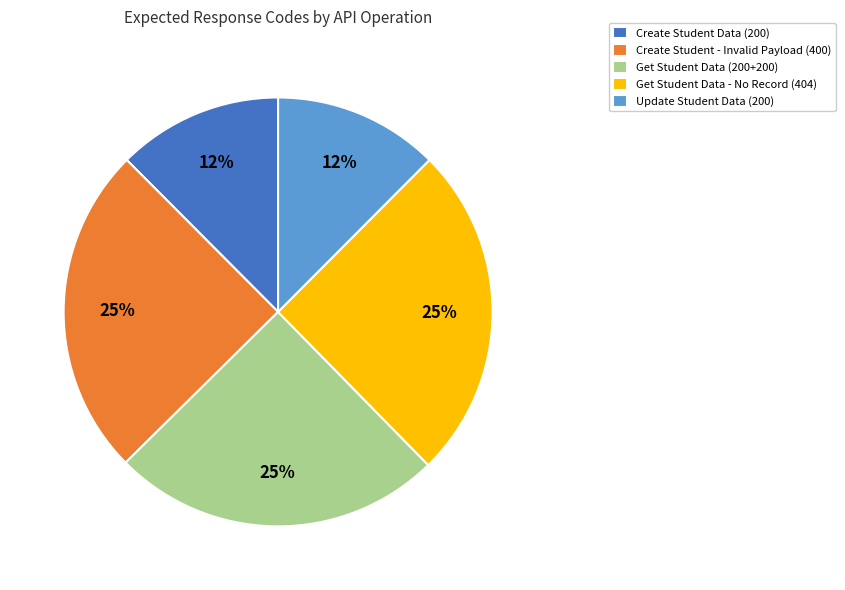

Is it true that Update Student Data (200) is 12% of the pie?

True